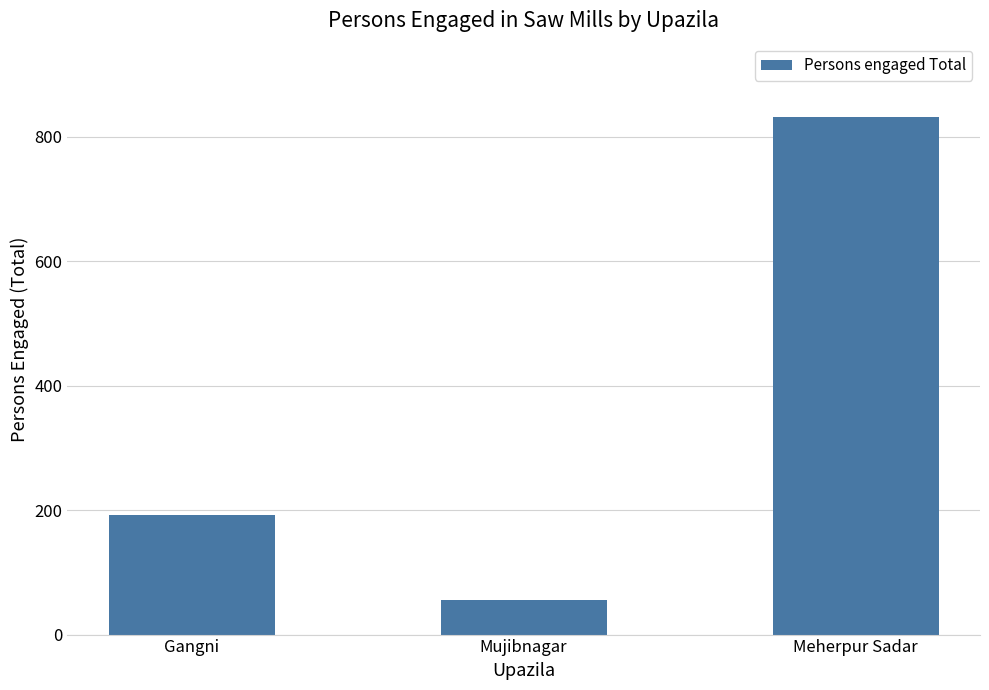

How many bars are there in total?

3